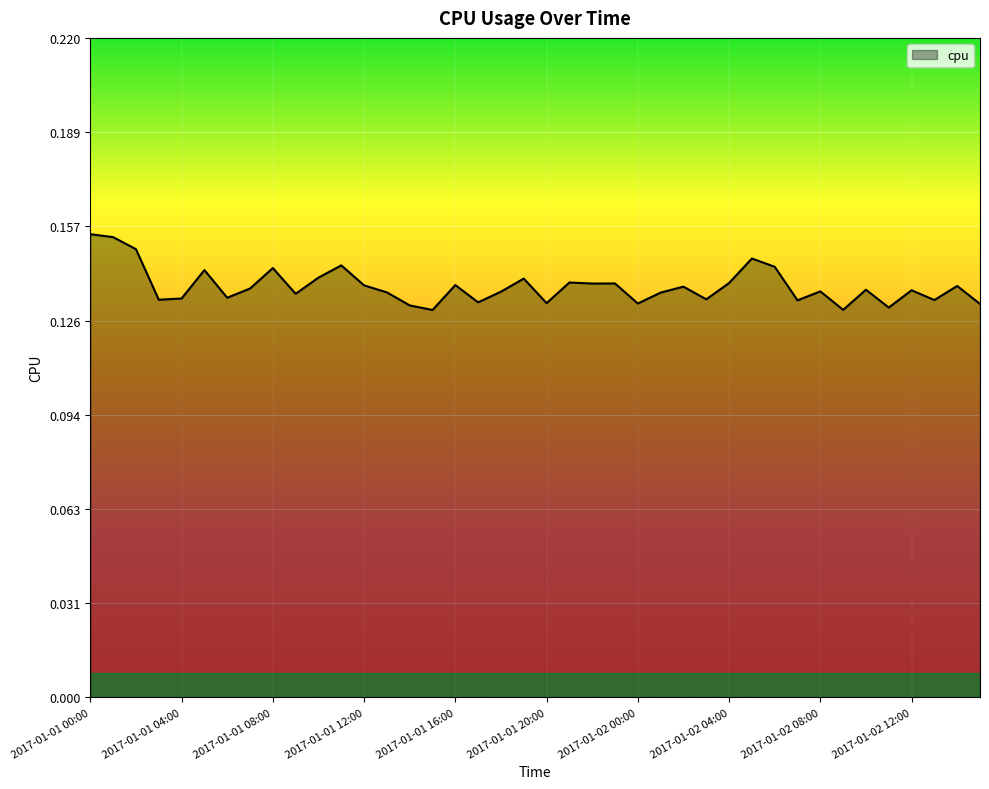

What is the average value?

0.1